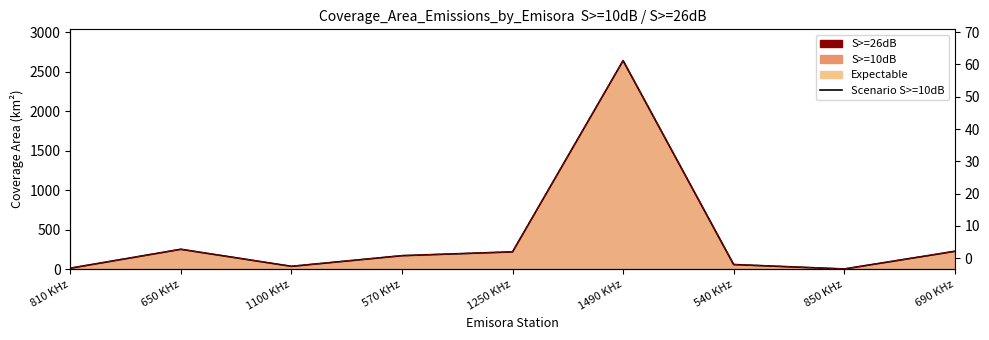

True or false: Scenario S>=26dB and Scenario S>=10dB intersect in this chart.

False